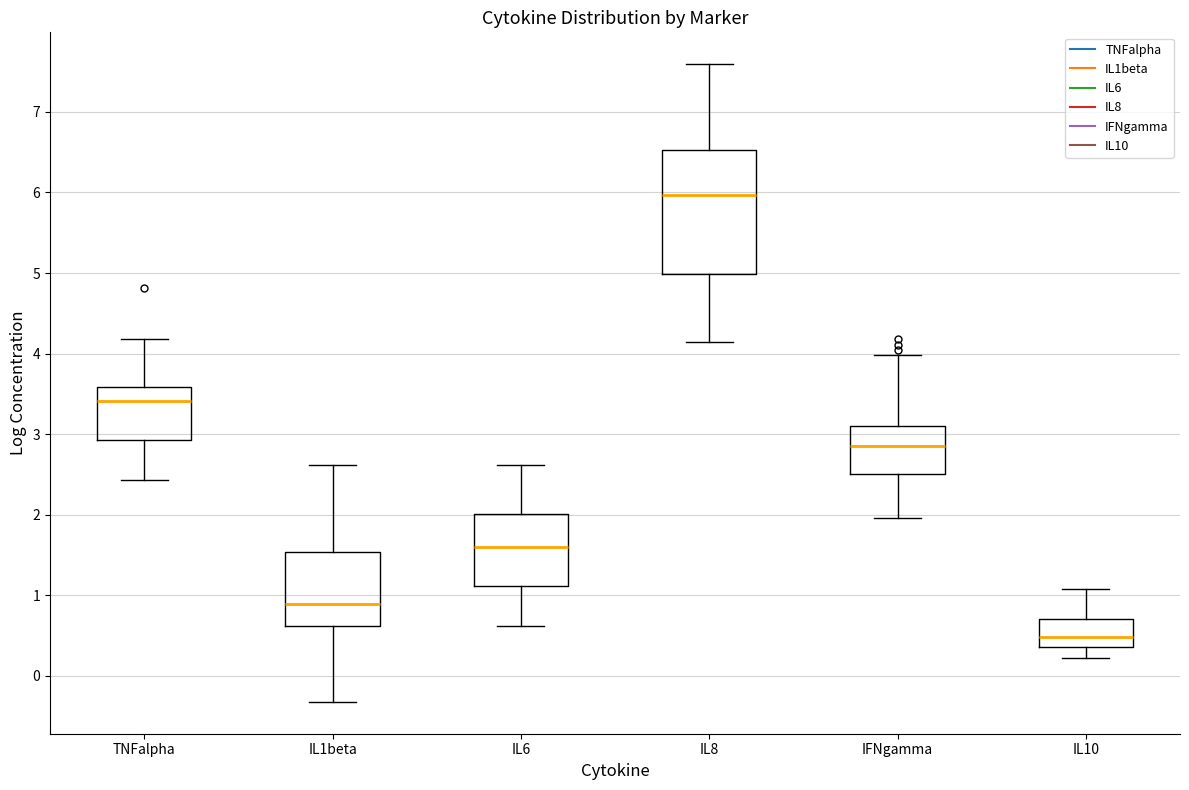

Which box's median line is the highest?

IL8